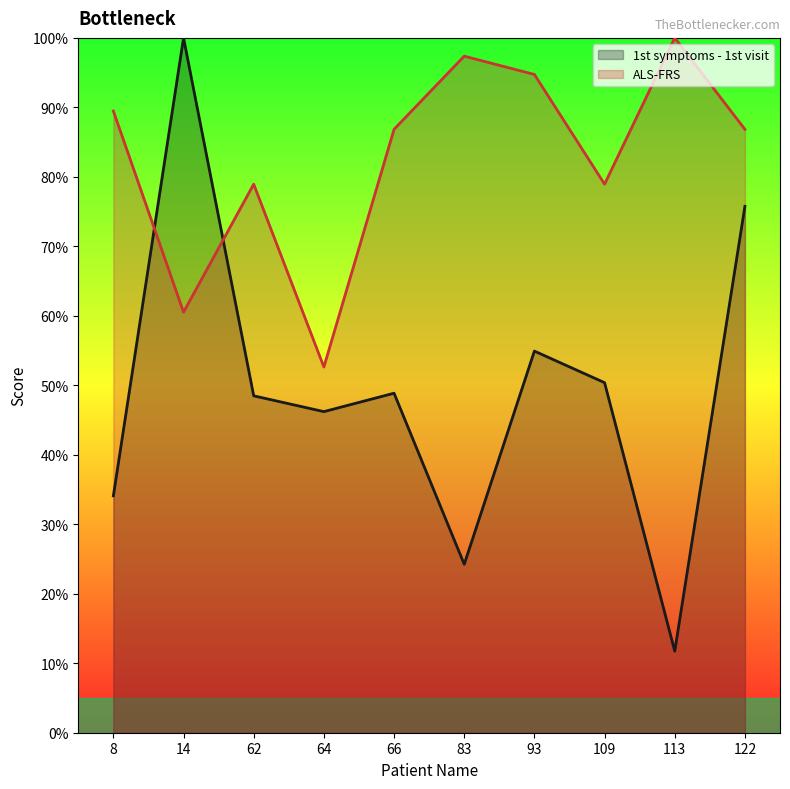

What is the difference between the highest and lowest values at 93?

39.8